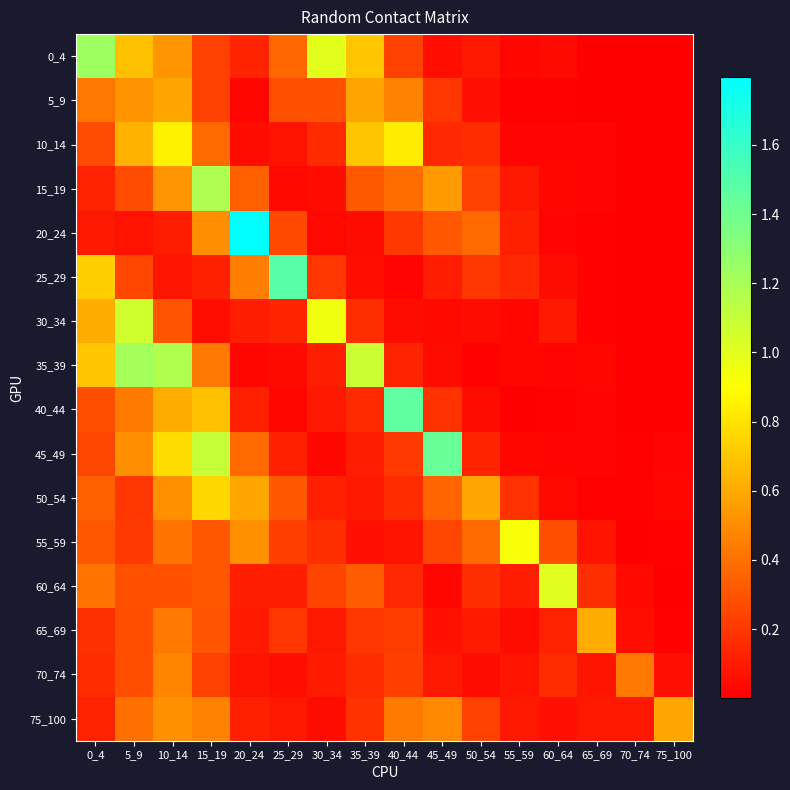

How many data points does each series have?

16